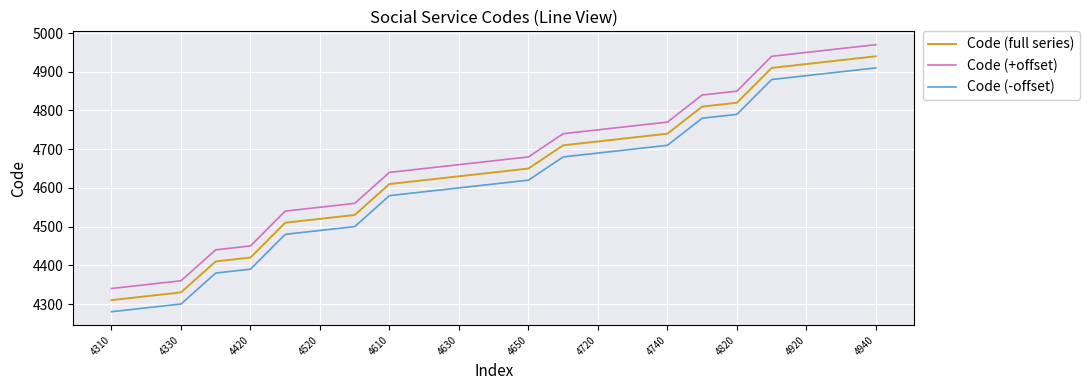

List the series in order of their overall mean, lowest first.

Code (-offset), Code (full series), Code (+offset)